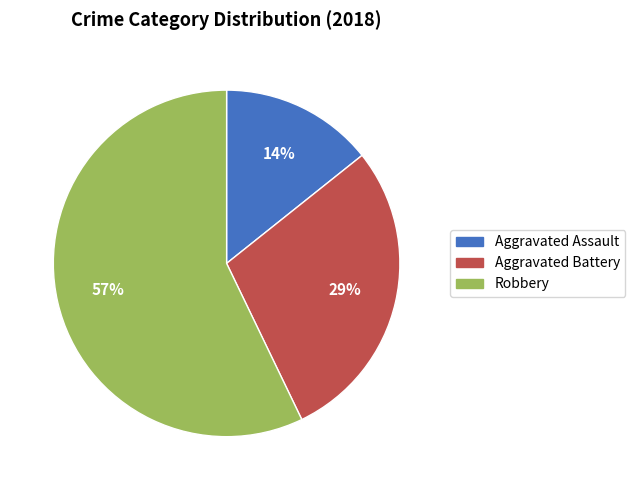

Is it true that Aggravated Battery is 18% of the pie?

False